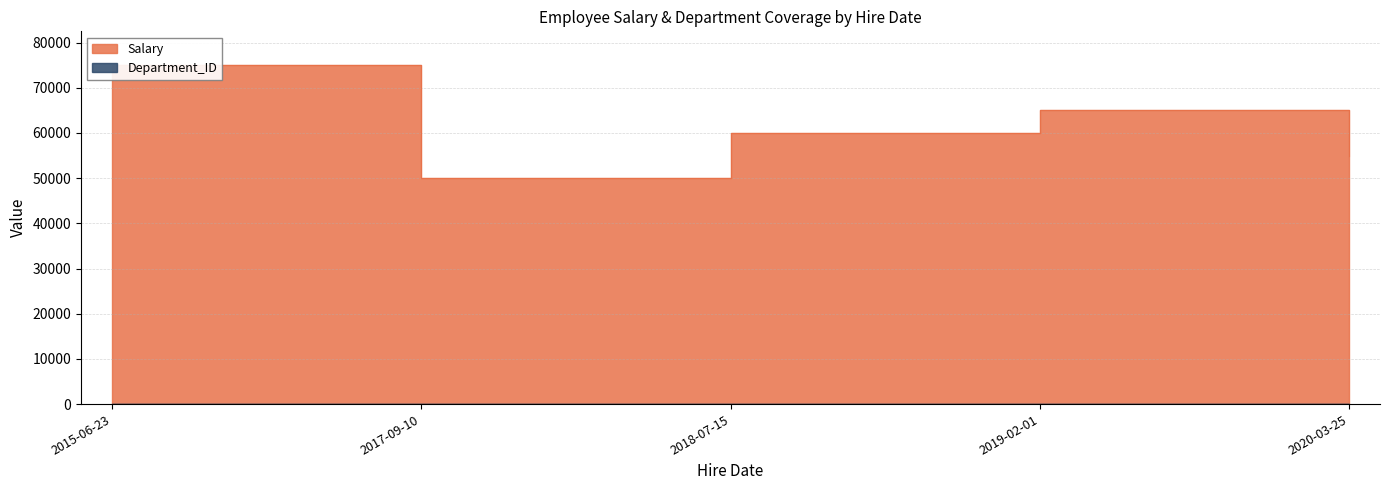

What are all the series names shown in the legend?

Salary, Department_ID